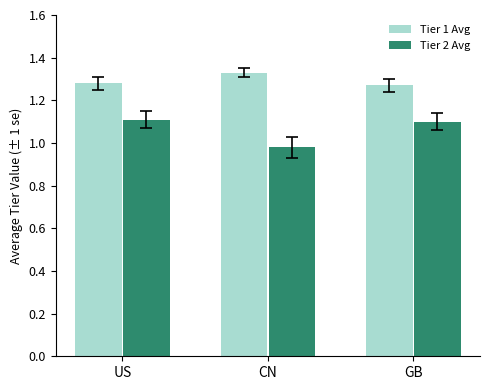

Where is Tier 2 Avg nearest to the value 1?

CN